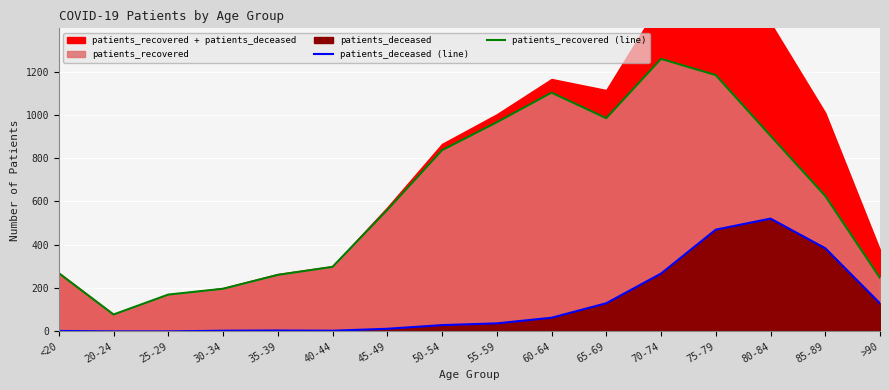

Reading right to left, transcribe all the data shown in this chart.

patients_deceased (line): 129	384	521	470	267	130	63	37	29	12	3	4	3	0	0	2
patients_recovered (line): 247	626	904	1184	1259	985	1103	966	837	561	298	261	197	170	78	269